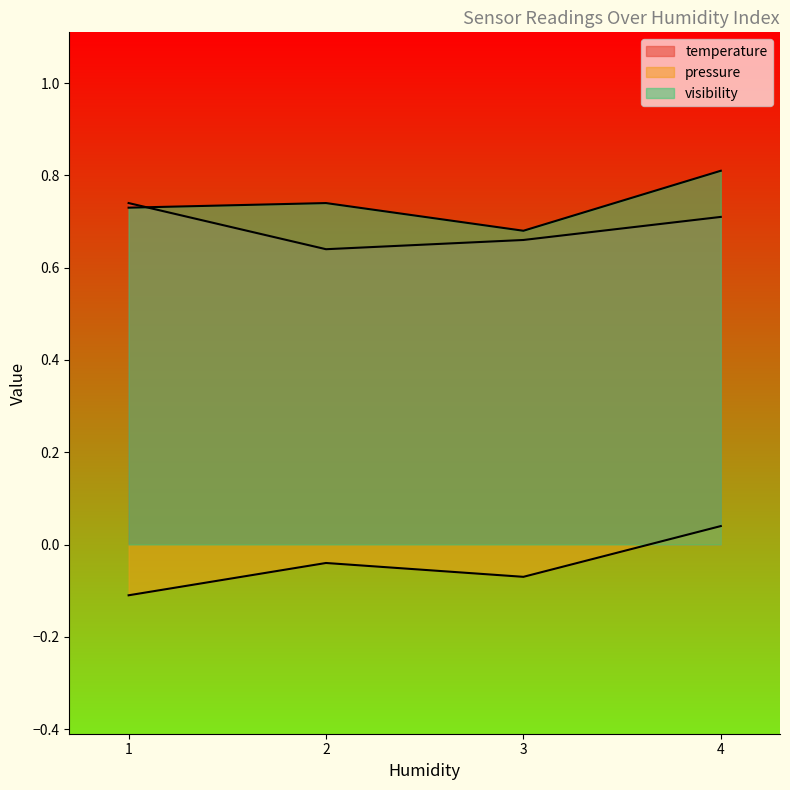

List the labels in order of pressure value, largest first.

4, 2, 3, 1